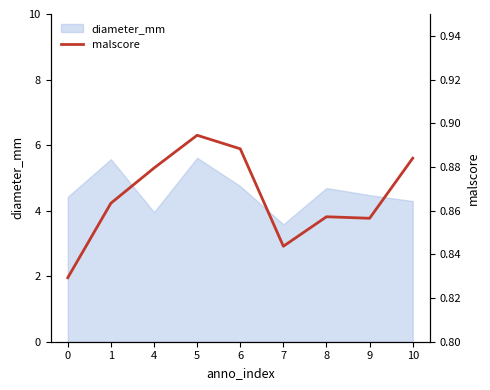

What is the smallest value displayed?

0.8